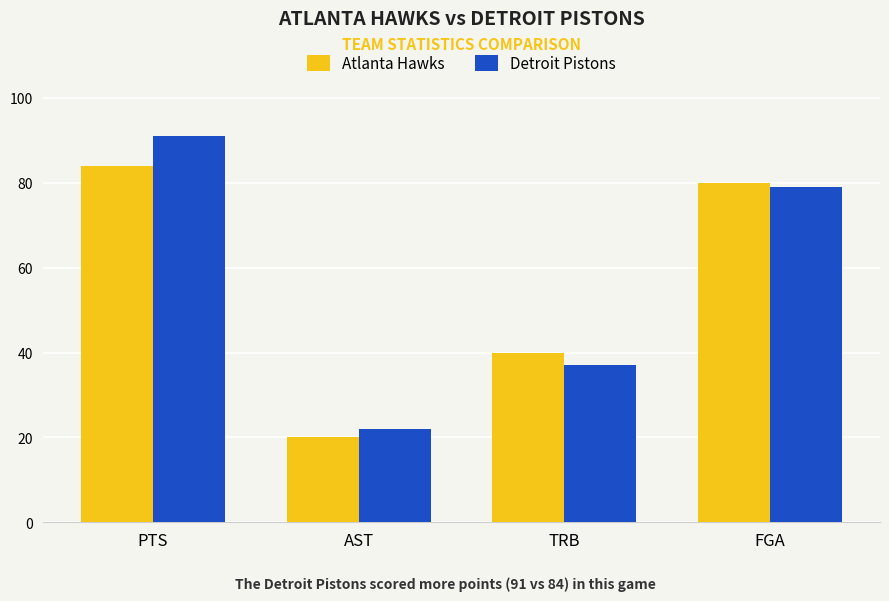

What is the sum of the Detroit Pistons values at AST and TRB?

59